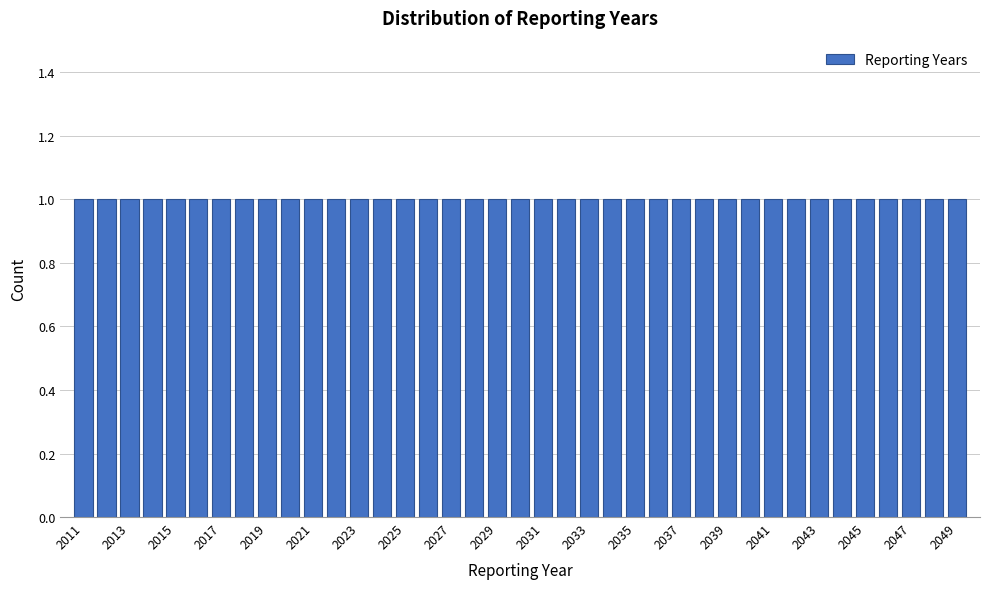

How tall is the bar that spans 2021.5 to 2022.5 on the x-axis? Neither the bar edges nor the heights are printed on the chart, so give them approximately, as read against the axes.

1